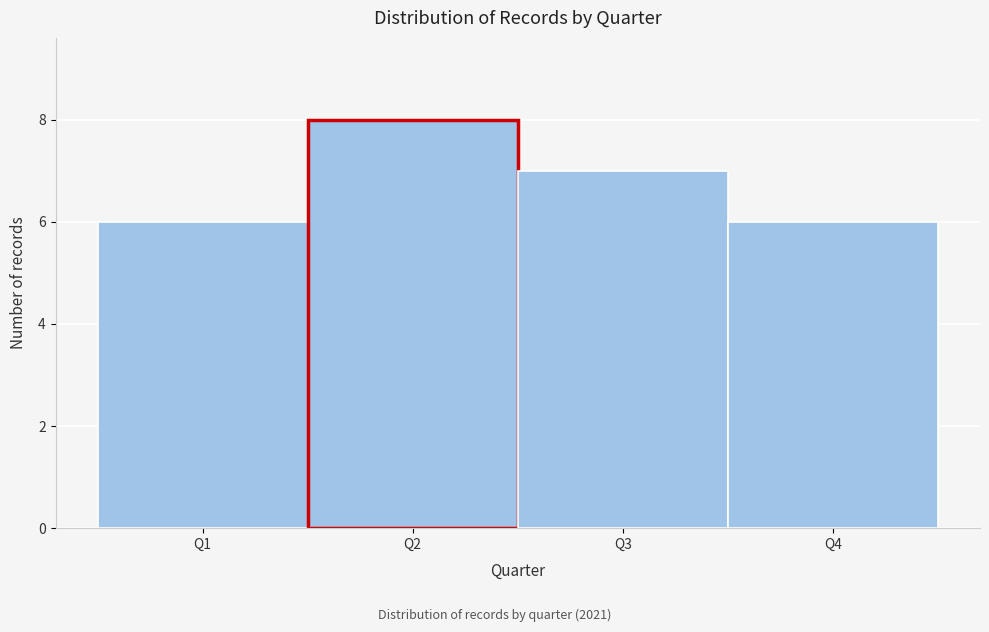

Over which range of the x-axis is the bar tallest?

1.5 to 2.5